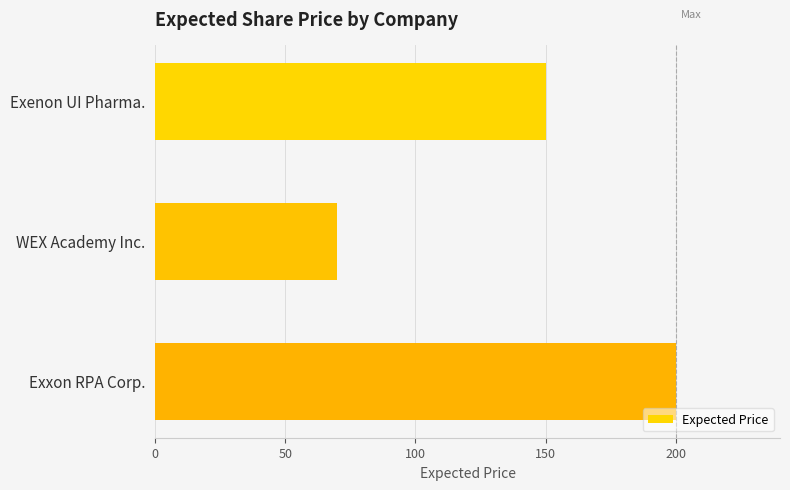

Which category has the lowest value across all series?

WEX Academy Inc.